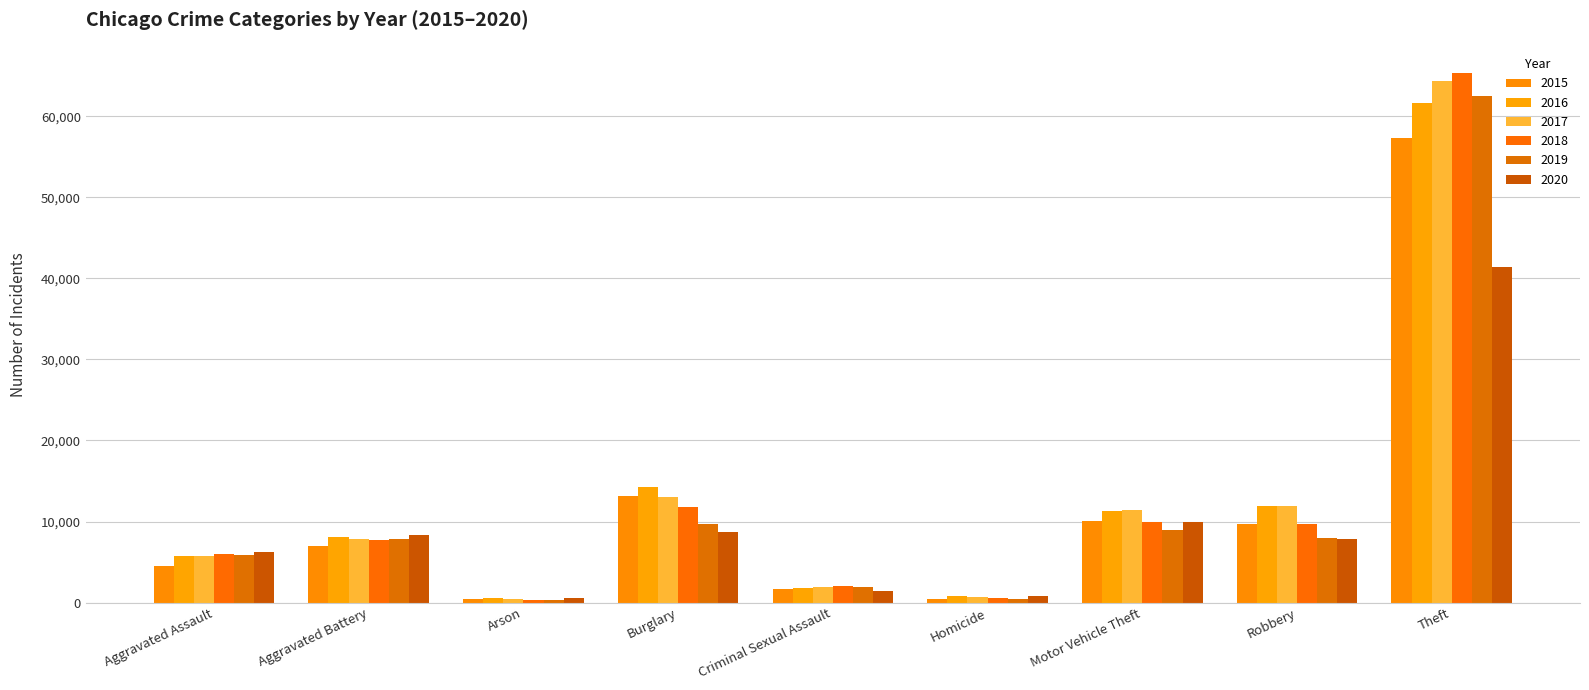

Rank the series by their maximum value, from highest to lowest.

2018, 2017, 2019, 2016, 2015, 2020